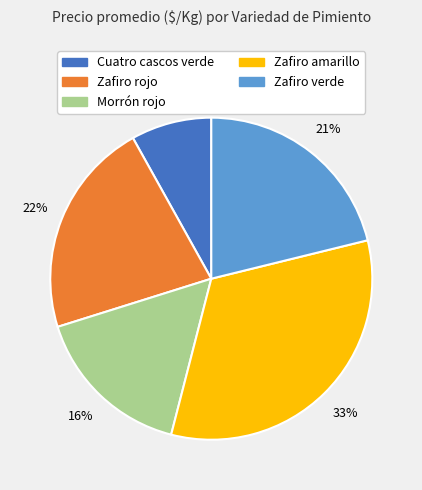

How many segments does this pie chart have?

5